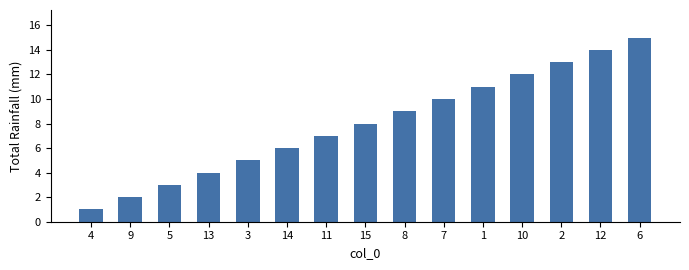

How many values are below 8?

7